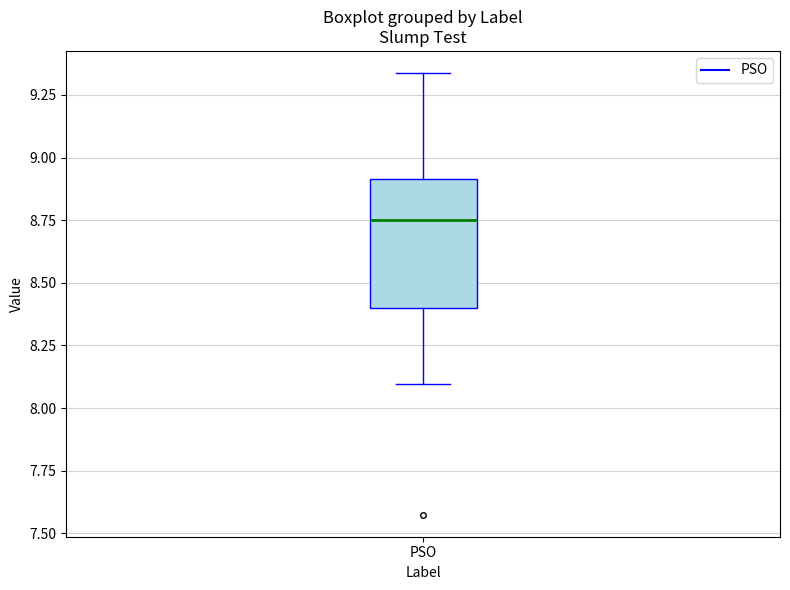

Read this box plot against the y-axis: the position of the median line, the range covered by the box, and the ends of both whiskers. The values are not printed on the chart, so give them approximately, as read against the axis.

median 8.75, box 8.40 to 8.90, whiskers 8.10 to 9.35